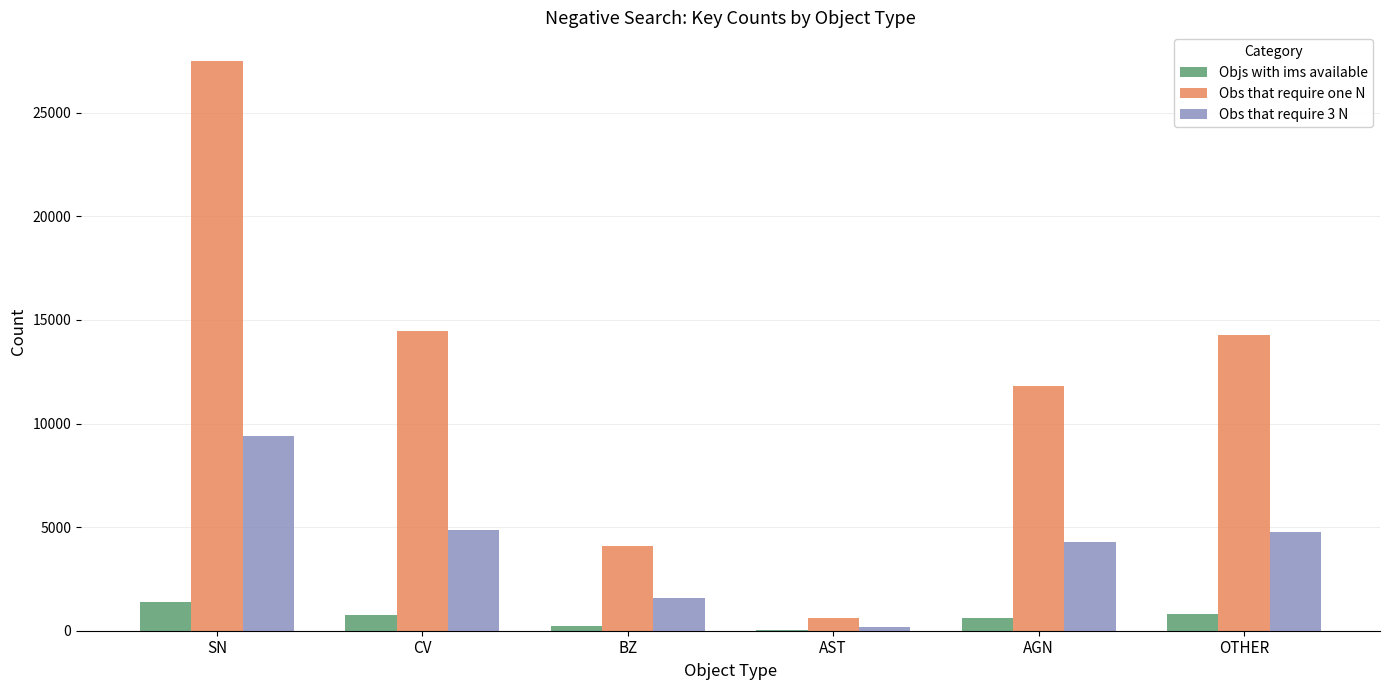

Between SN and CV, which series saw the biggest shift?

Obs that require one N